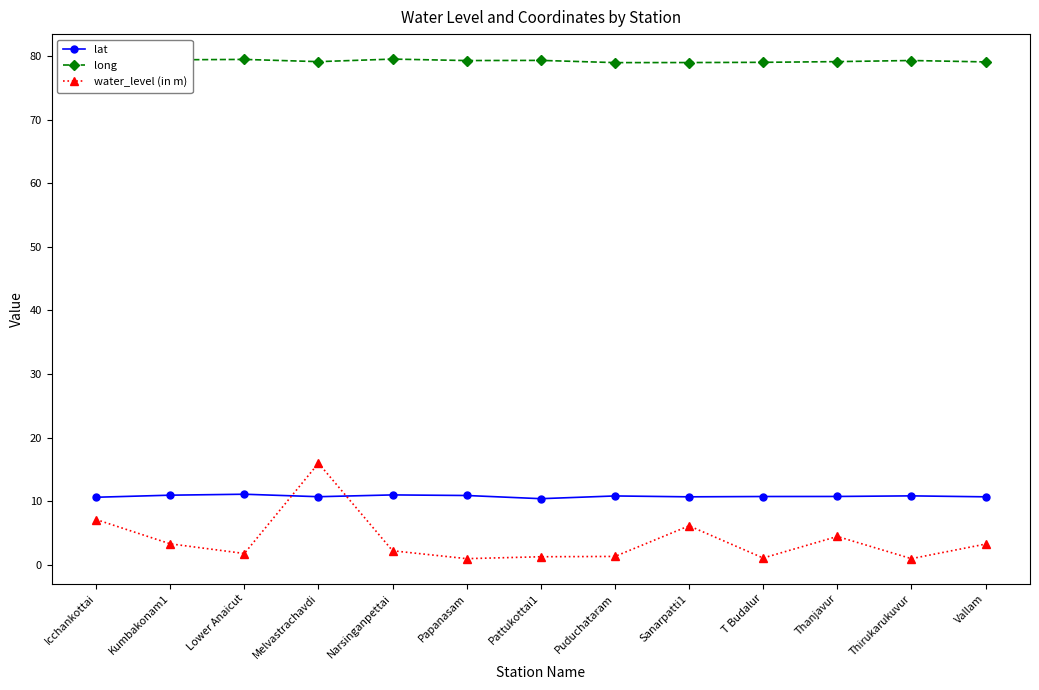

After their last crossing, which series has the higher values: water_level (in m) or lat?

lat